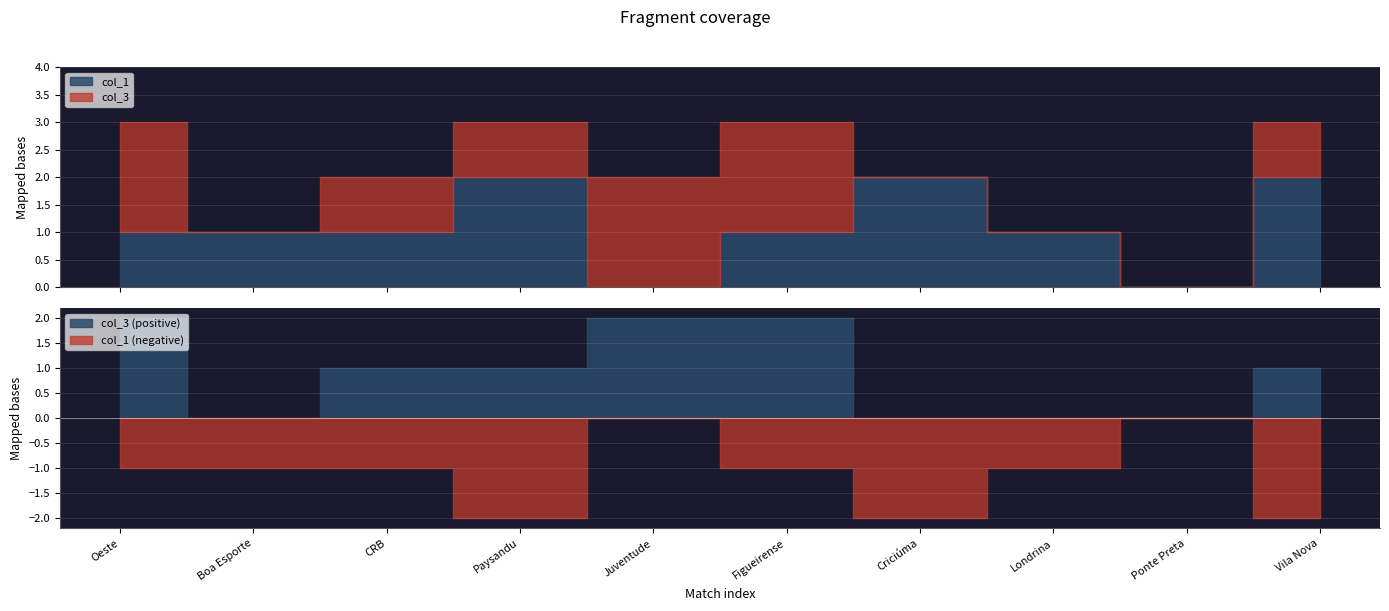

Reading left to right, extract all data points from this chart.

col_1: 1	1	1	2	0	1	2	1	0	2
col_3: 2	0	1	1	2	2	0	0	0	1